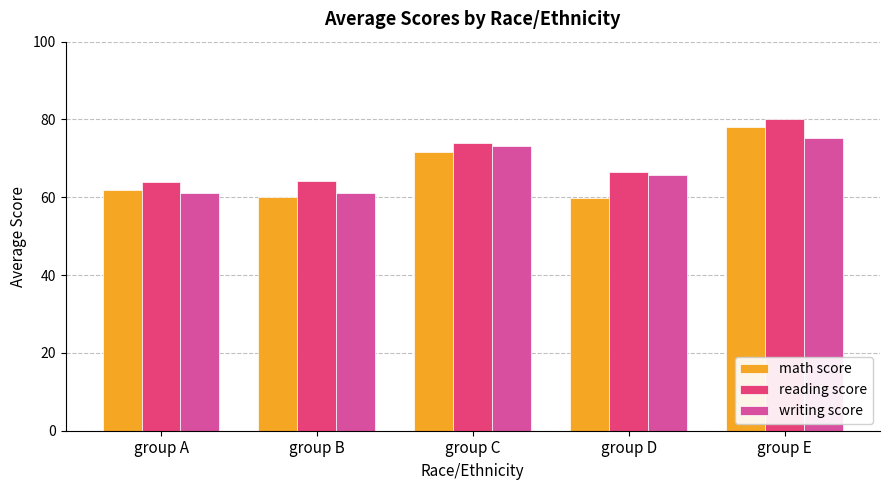

How many data points in math score are less than 62?

2